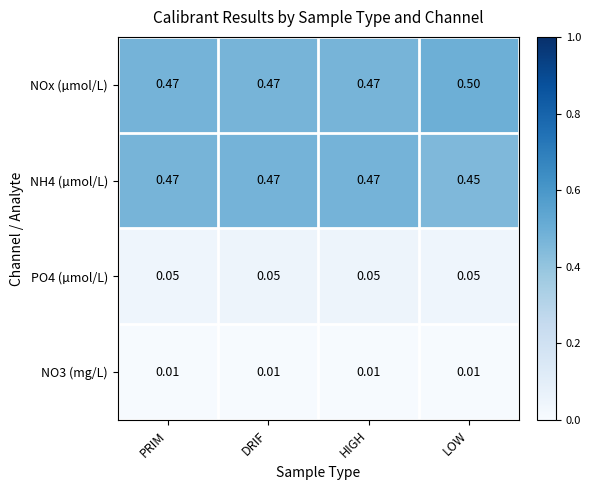

At which category does the chart reach its peak across all series?

LOW